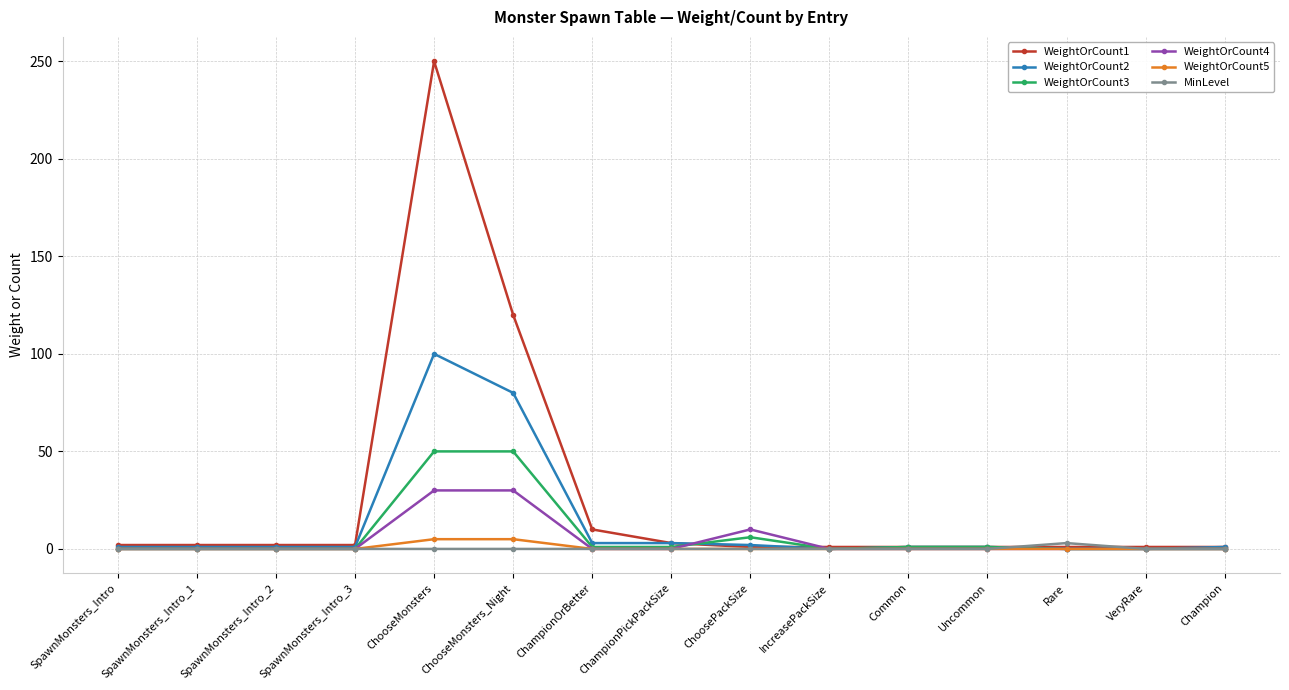

What is the difference between the maximum and second lowest values in the WeightOrCount3 series?

50